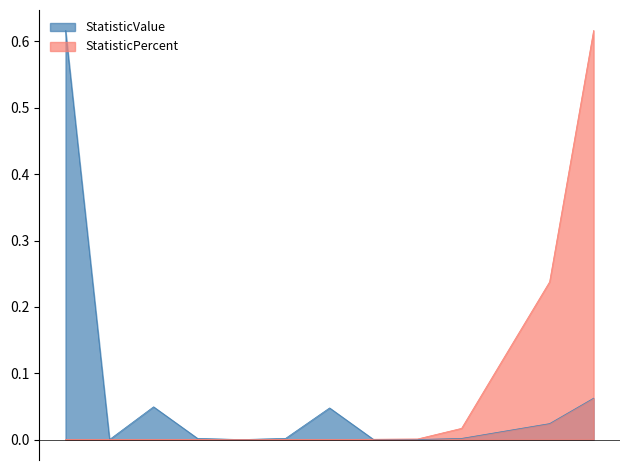

The chart shows a value of 0.0 at Total General Obligation Debt. True or false?

True